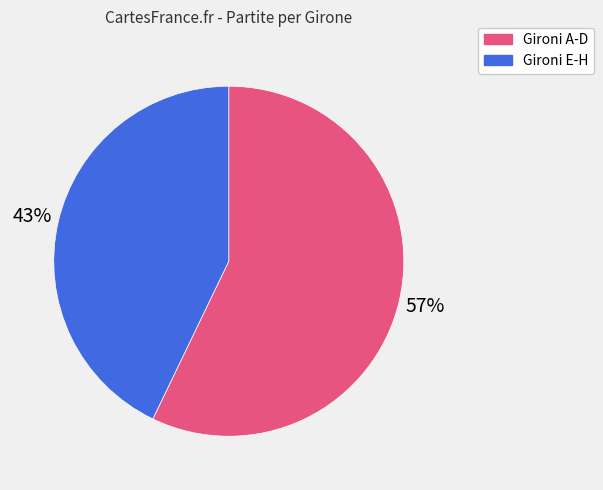

Which category has the smallest portion of the pie?

Gironi E-H